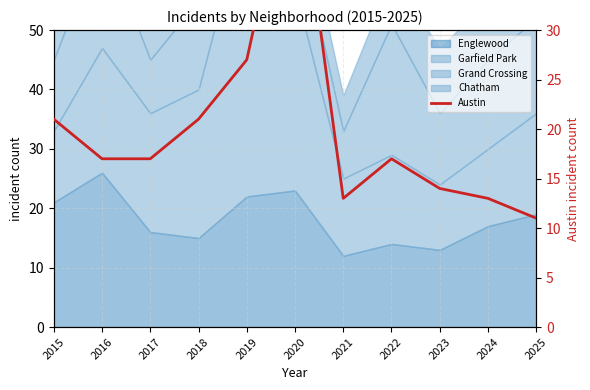

Is it true that the value at 2021 is 13?

True